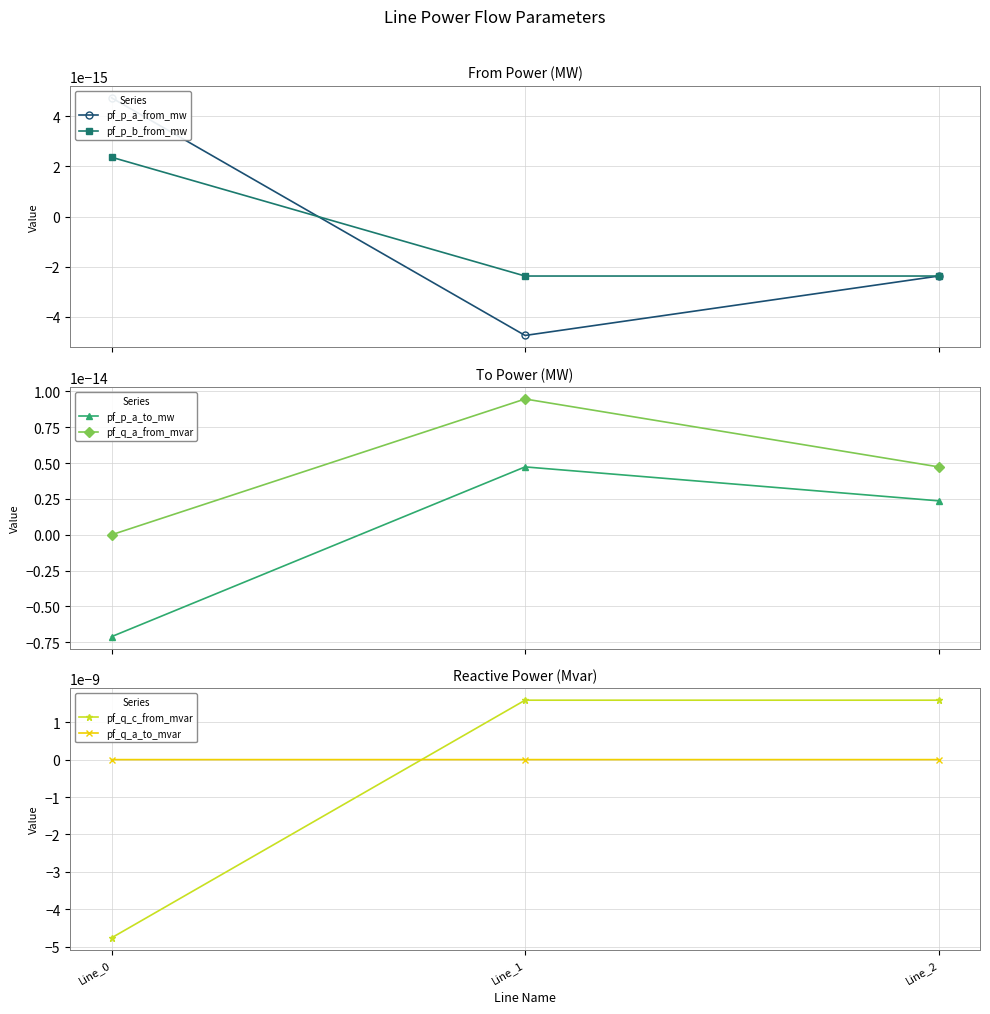

Is the value of pf_p_a_from_mw at Line_2 greater than the value of pf_p_a_to_mw at Line_2?

No